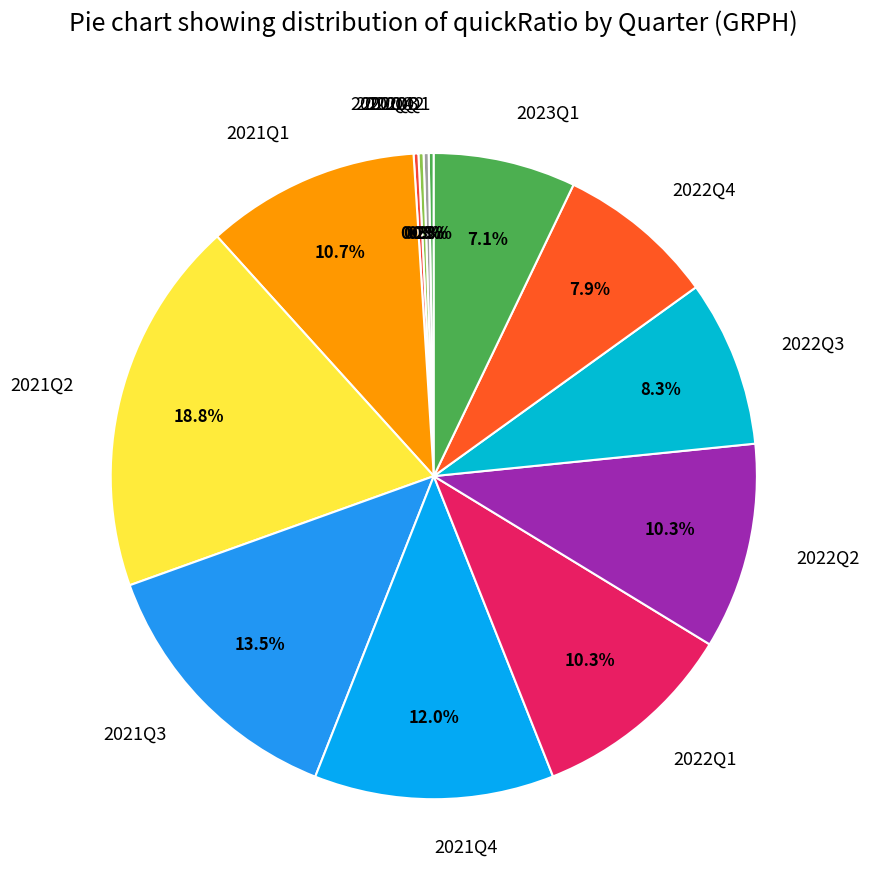

Is the sum of 2022Q2 and 2023Q1 greater than half?

No